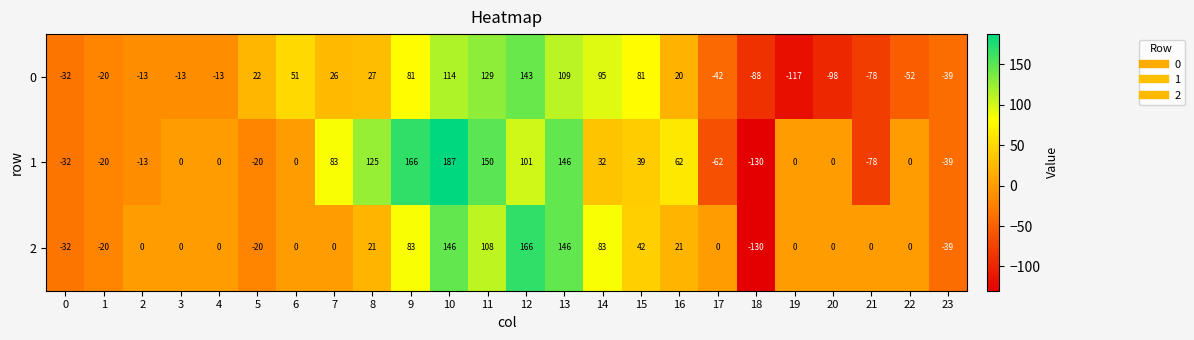

What is the difference between the maximum and minimum values in the 0 series?

260